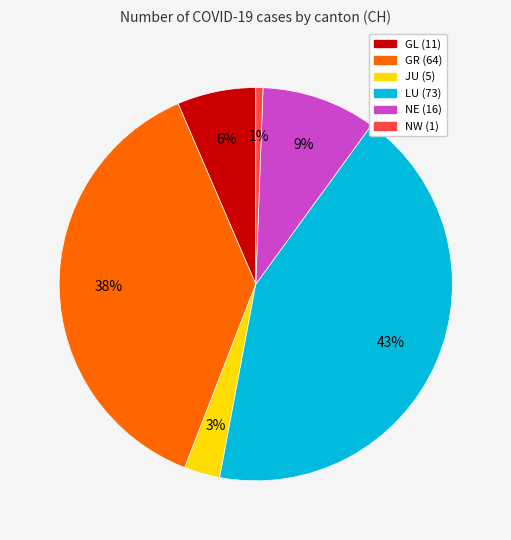

Between NE and GL, which is larger?

NE